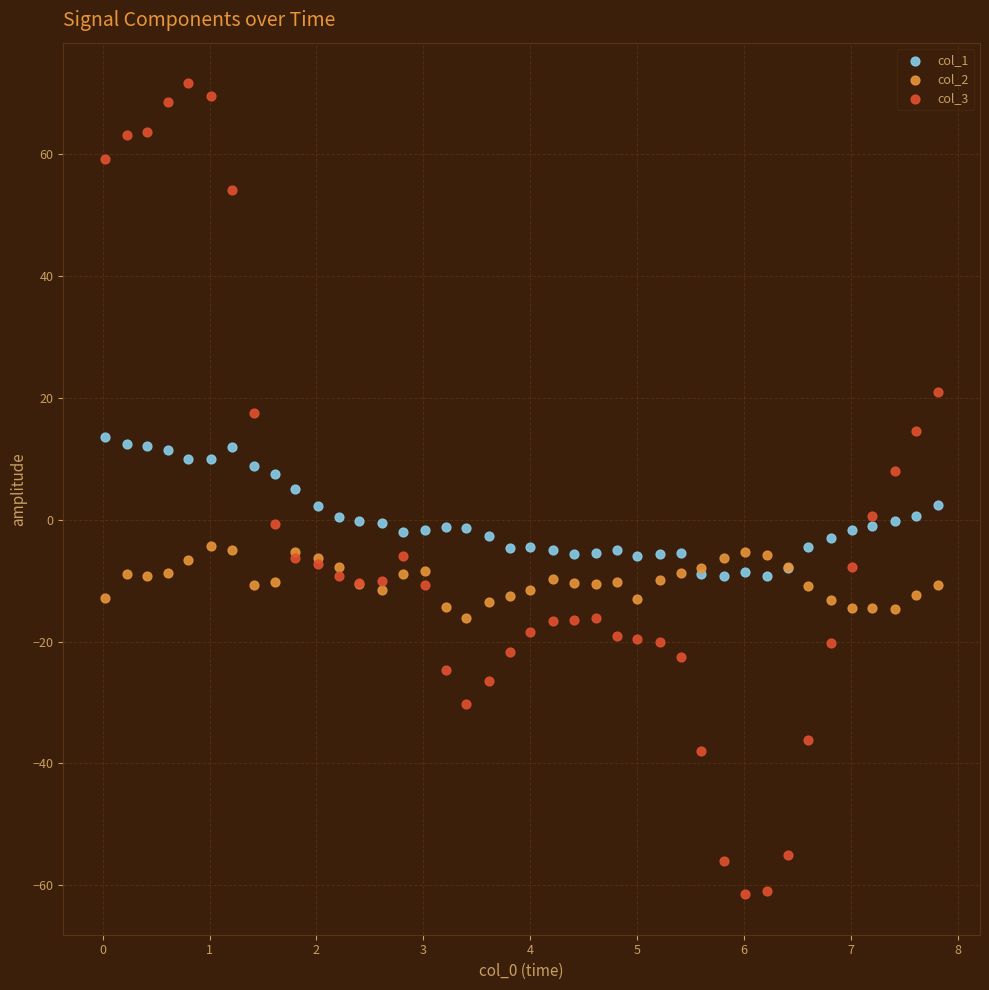

Which series reaches the maximum Y coordinate?

col_3